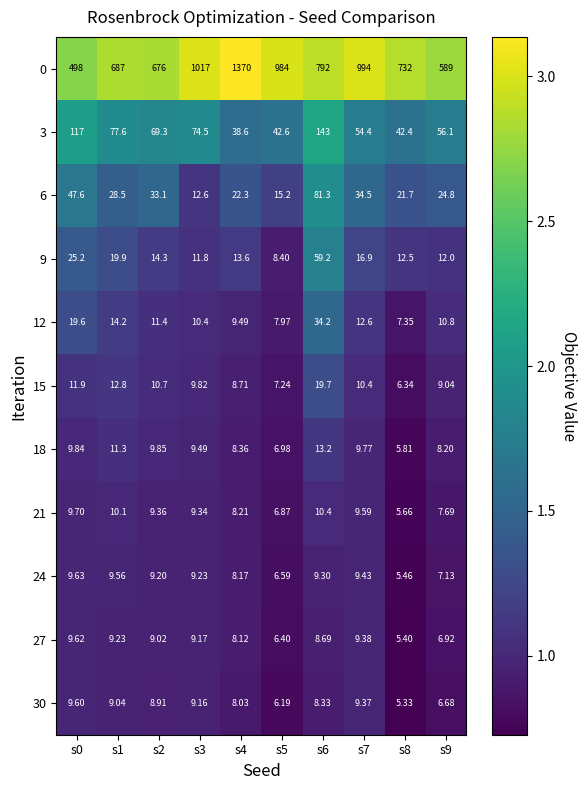

Count the number of data series in this chart.

11